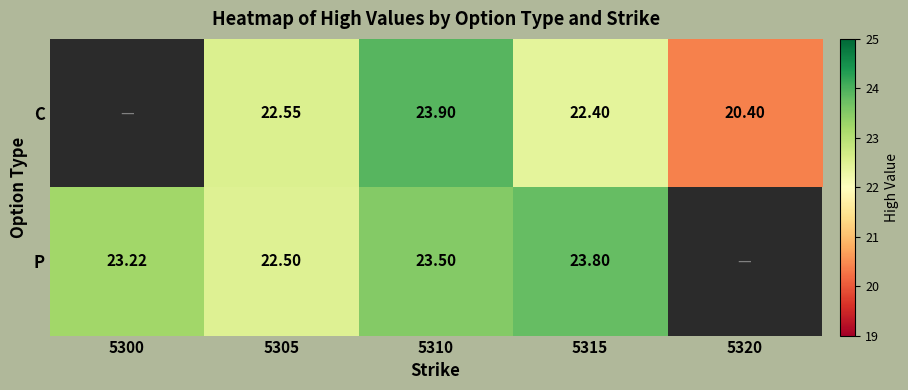

At 5315, list the series in order from smallest to largest.

C, P